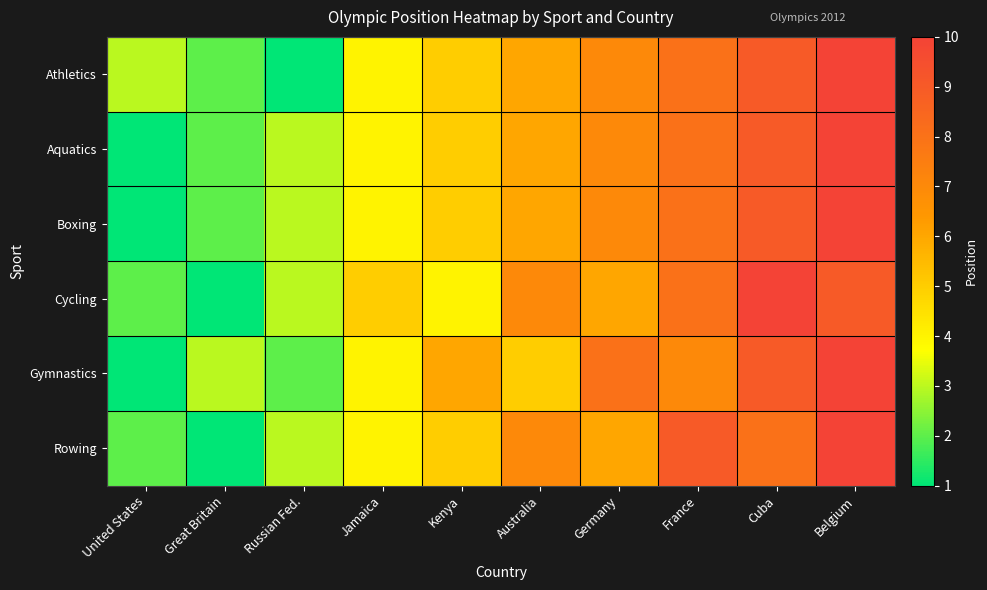

Between Kenya and Russian Fed., which is larger?

Kenya